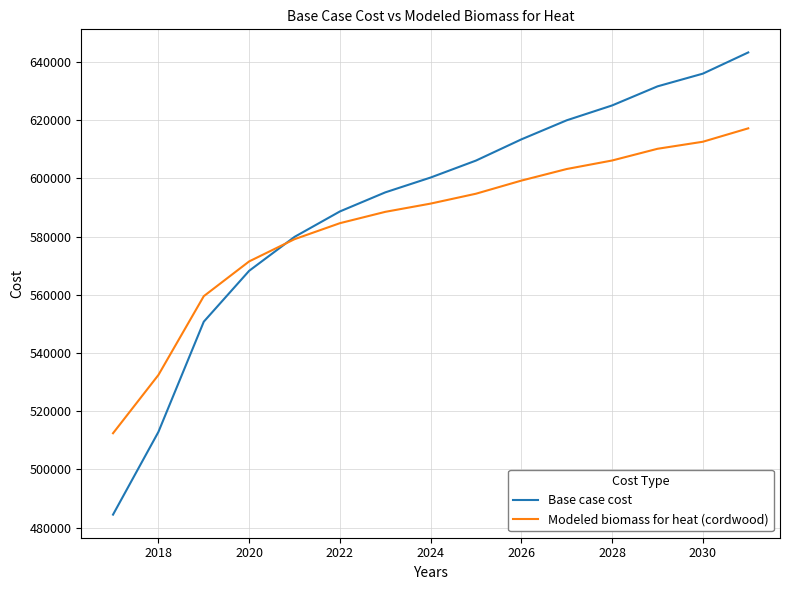

Which series has the largest range (max minus min)?

Base case cost